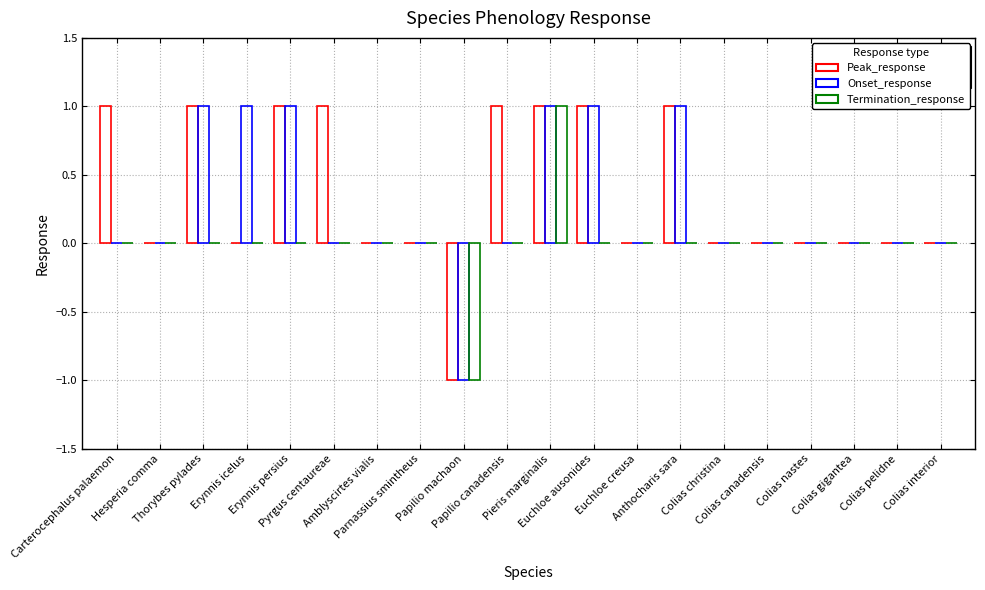

What is the greatest value displayed?

1